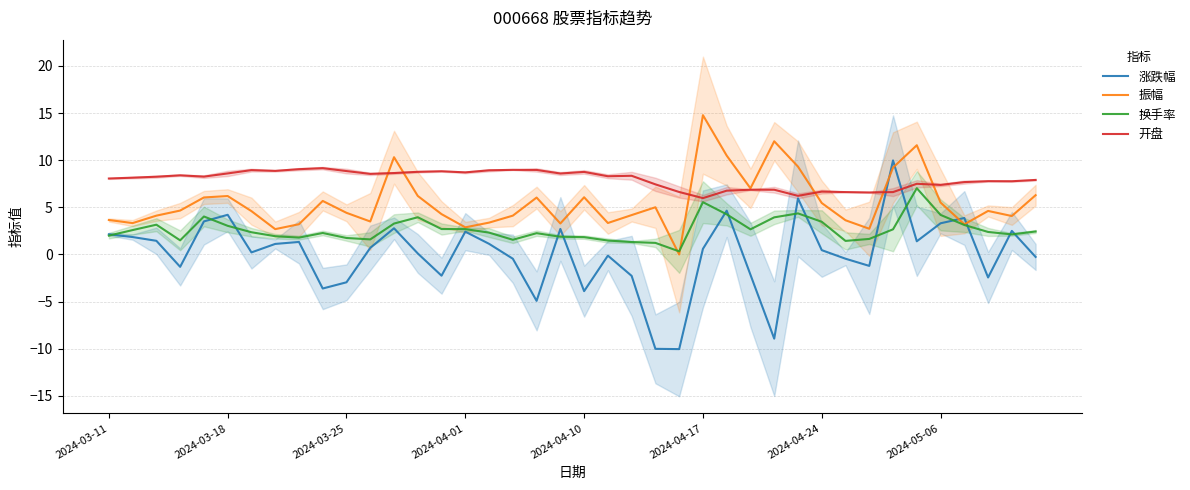

Is it true that 振幅 equals 1.4 at 19?

False